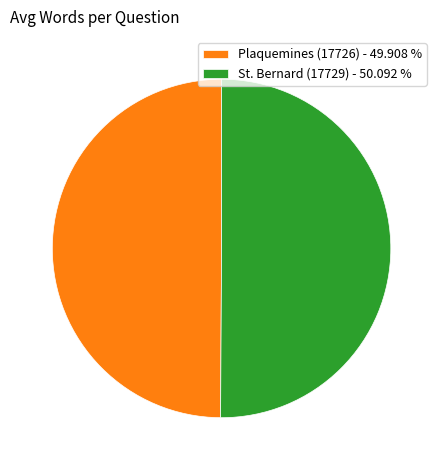

True or false: St. Bernard (17729) accounts for 50% of the total.

True